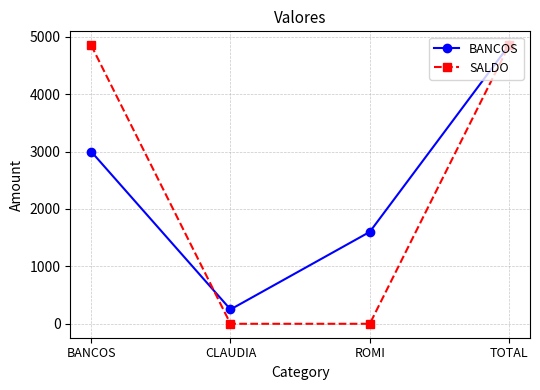

Between which two adjacent categories do BANCOS and SALDO first intersect?

BANCOS and CLAUDIA